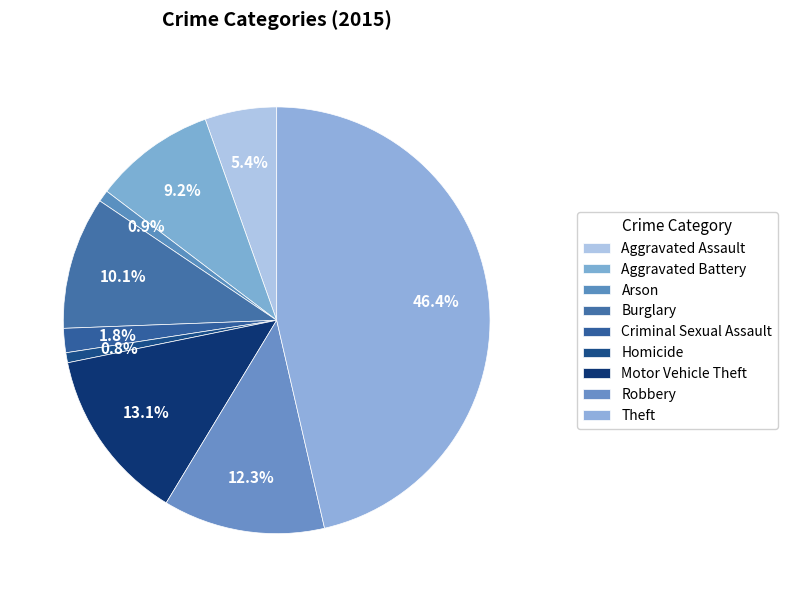

Does Aggravated Assault account for over 50% of the chart?

No